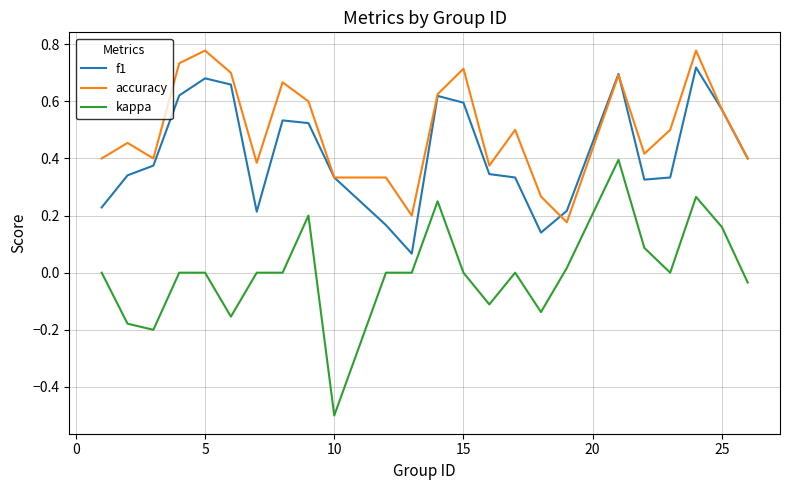

What is the smallest value displayed?

-0.5